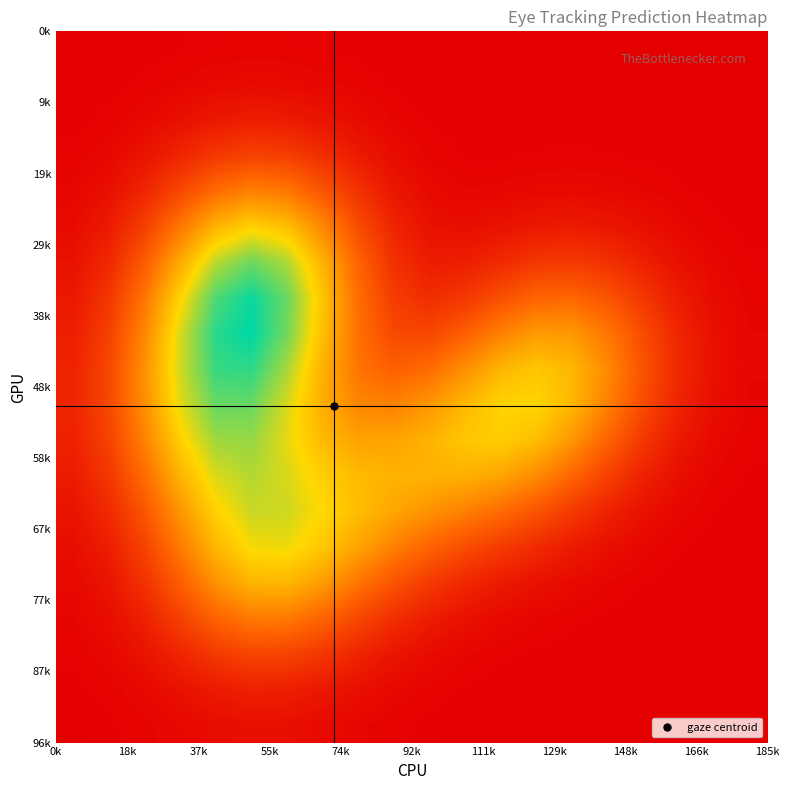

How many categories are shown in the chart?

20